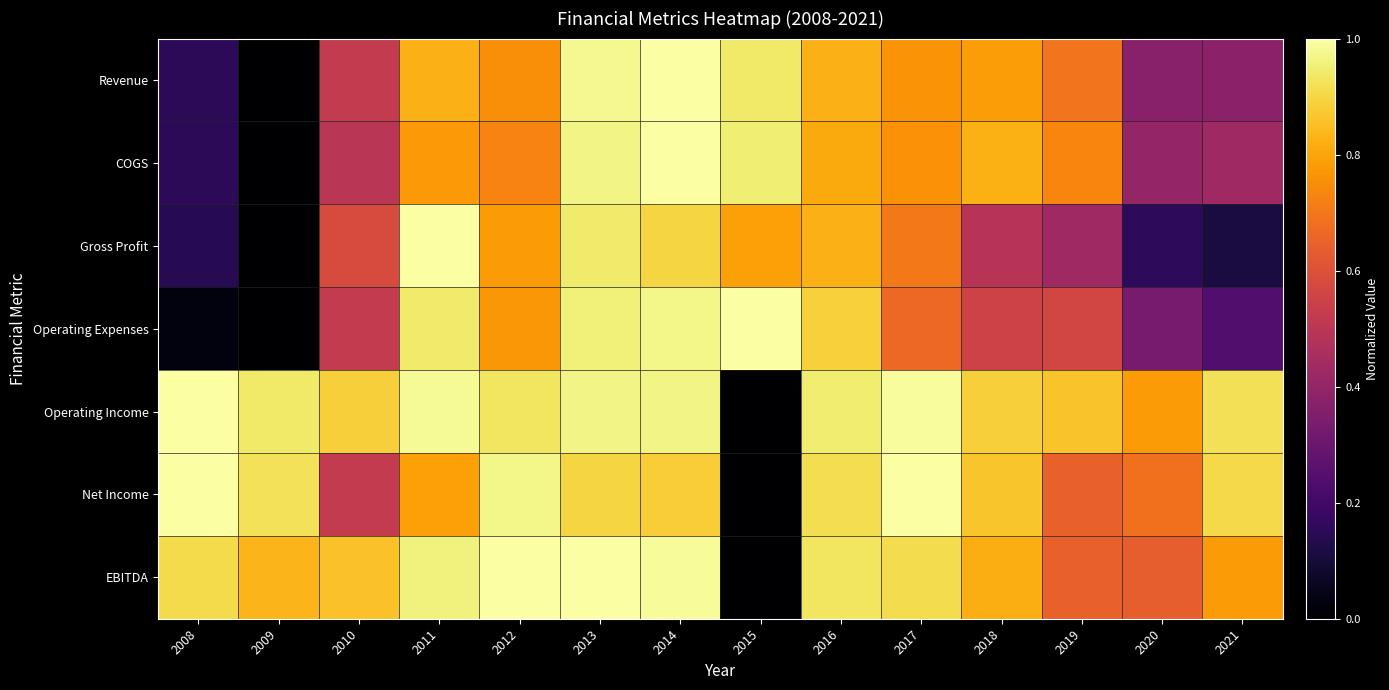

What is the difference between the highest and lowest values at 2017?

0.3